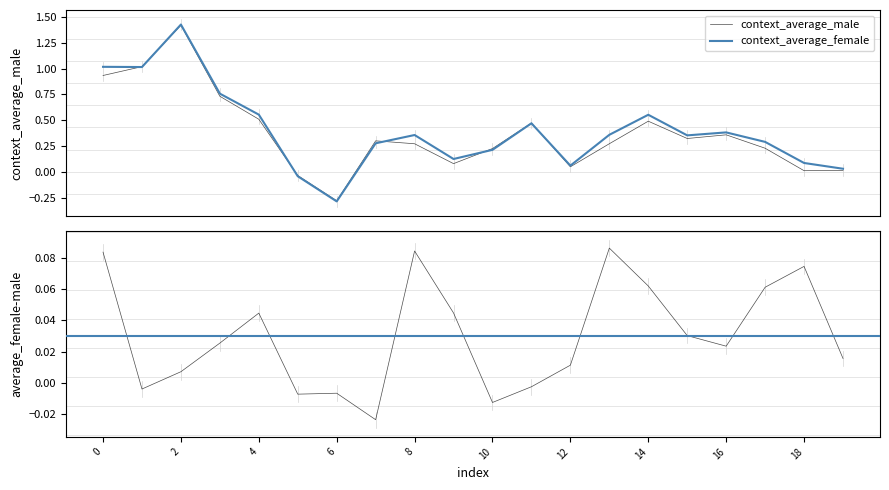

Which series has the largest range (max minus min)?

context_average_female